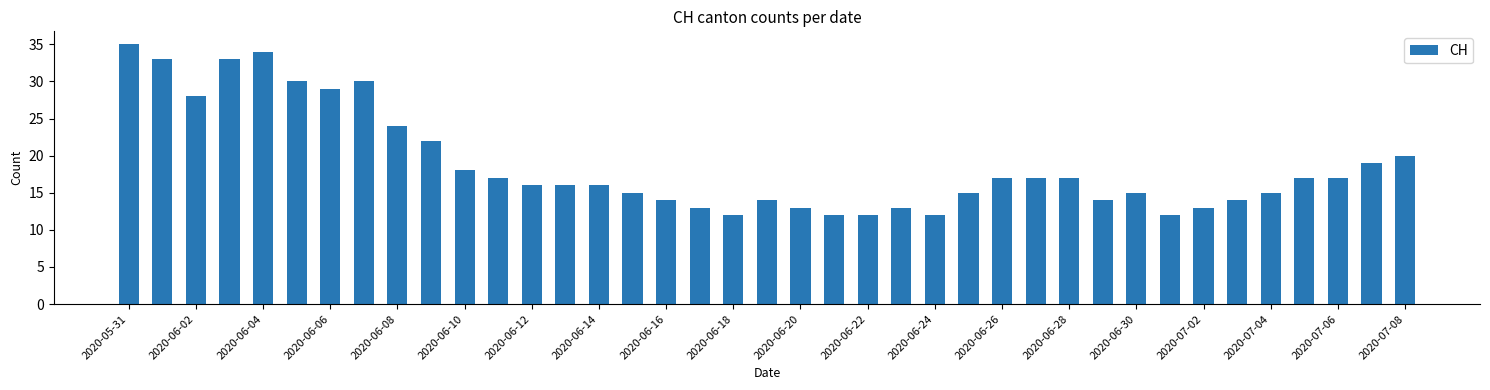

What is the difference between the second highest and second lowest values?

22